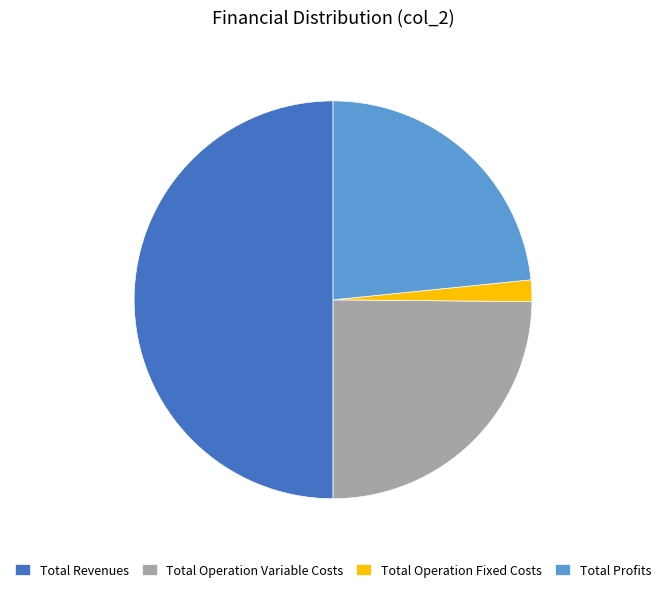

Does Total Operation Fixed Costs account for over 50% of the chart?

No